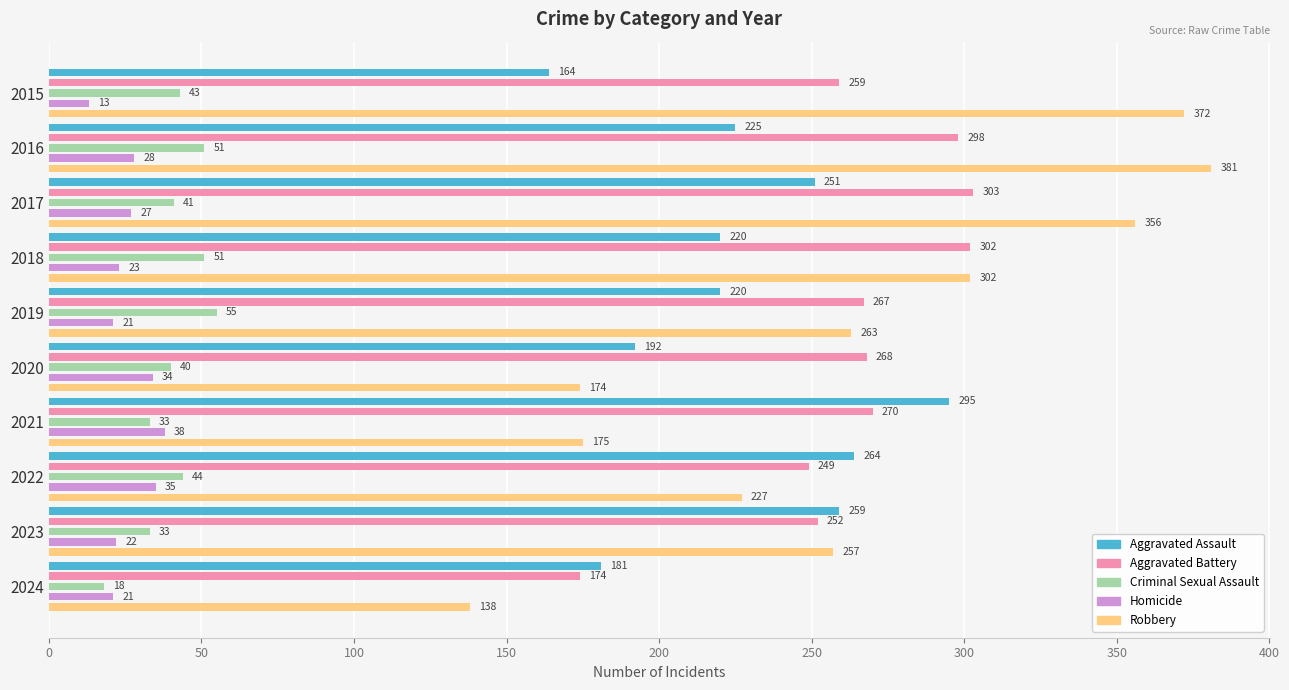

Between 2023 and 2018, which is larger?

2023